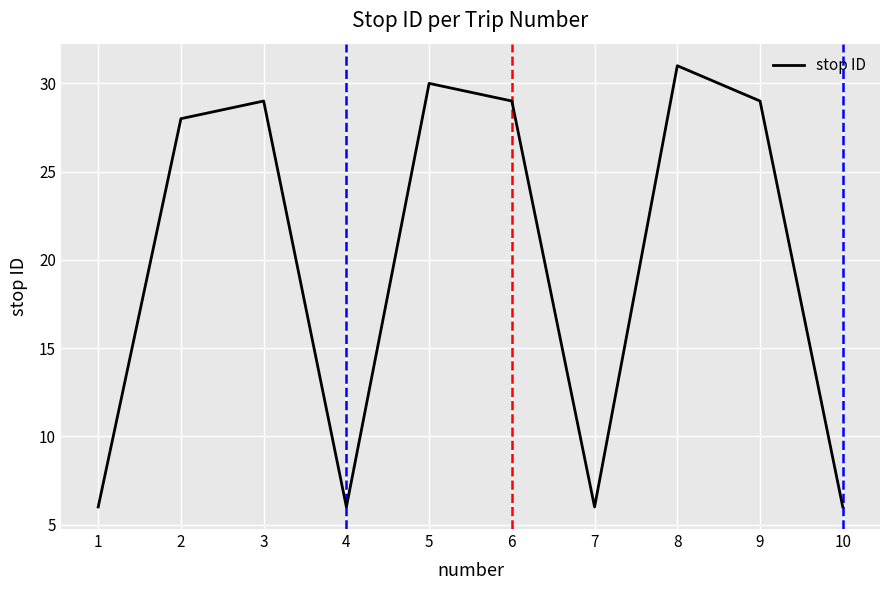

What is the difference between the maximum and minimum values?

25